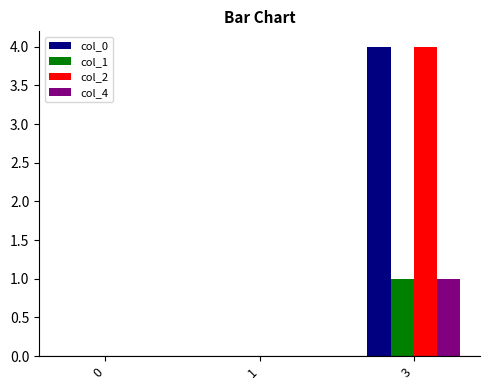

The value of col_4 at 0 is 0. True or false?

True